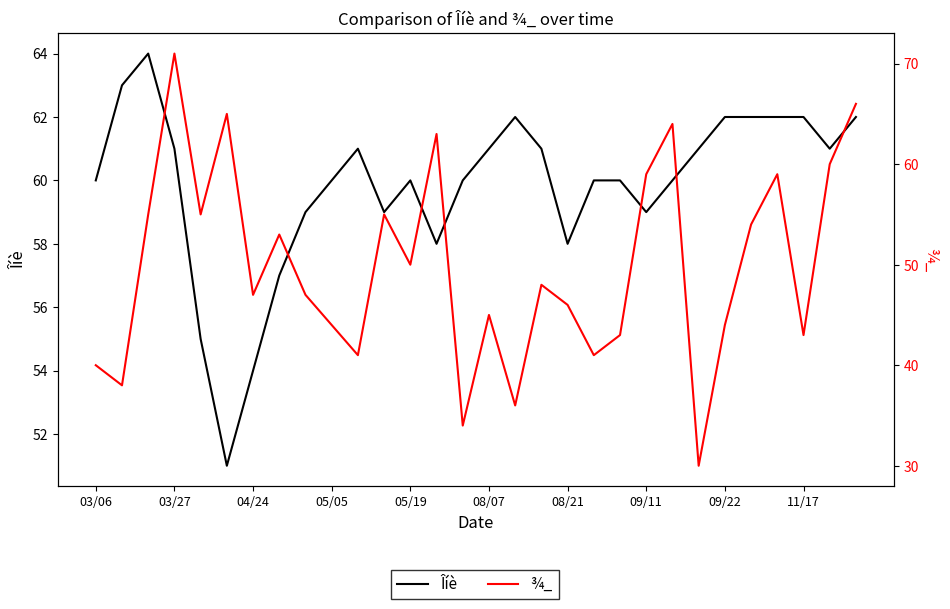

The value of ¾_ at 04/24 is 72. True or false?

False